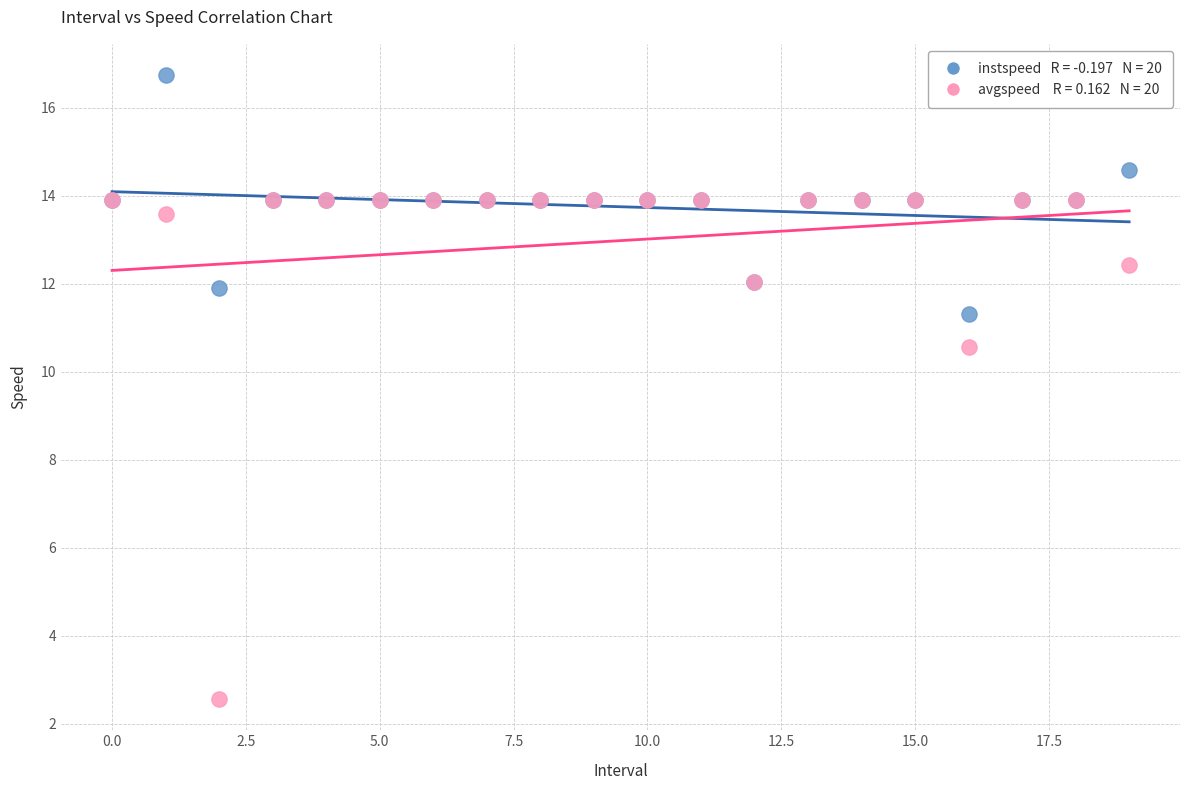

Across all series, what Y value is closest to 9?

10.6